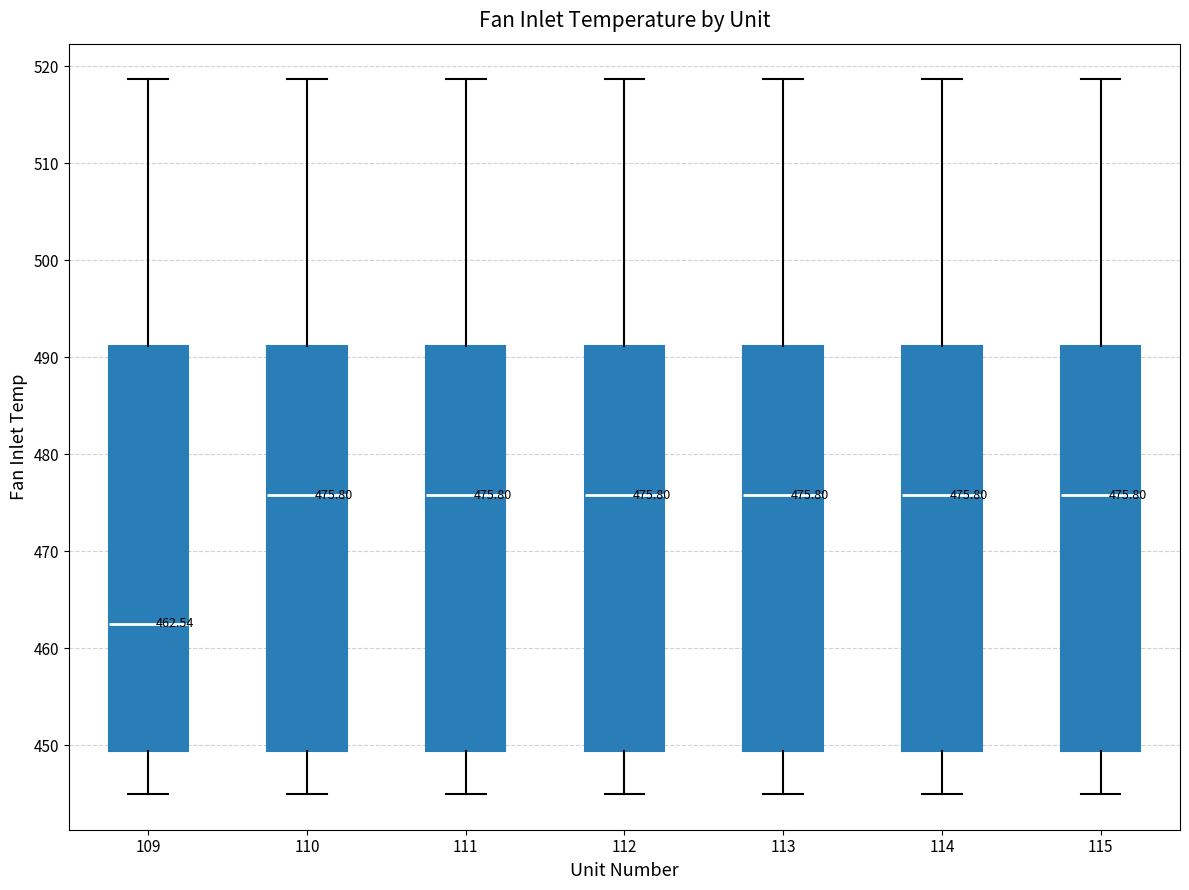

Which box has the lowest median line?

109